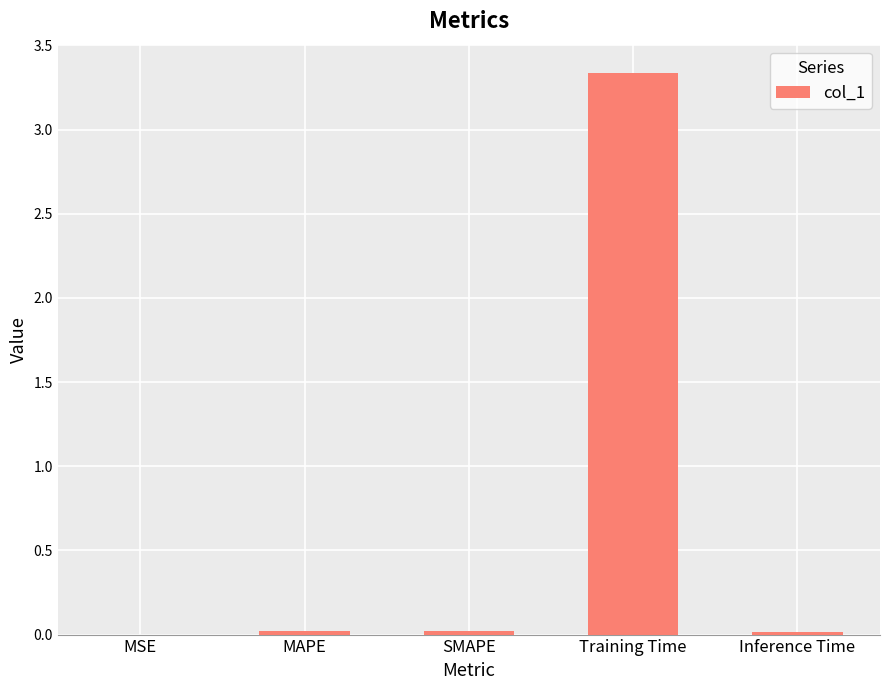

True or false: the data shows 5.9 at Training Time.

False